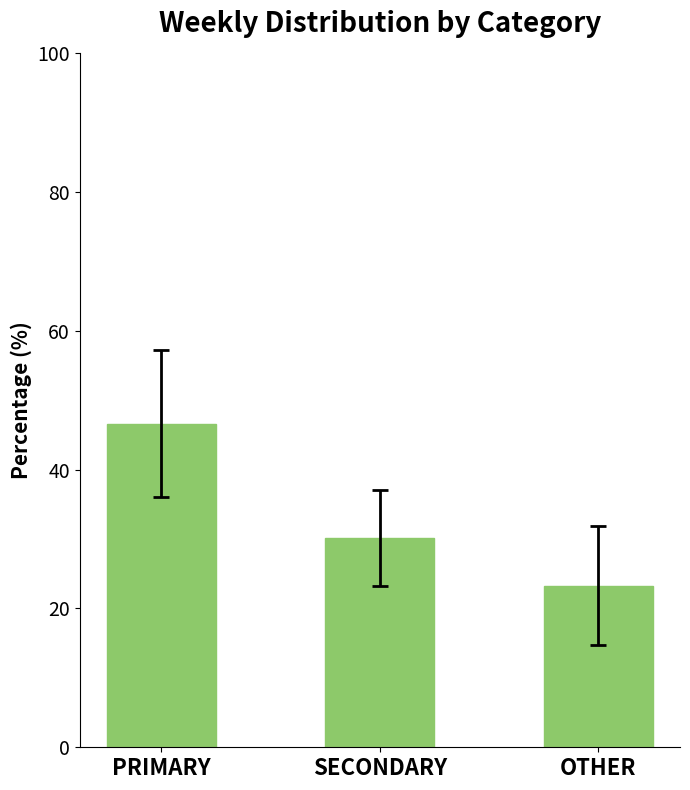

At which category does the chart reach its peak across all series?

PRIMARY